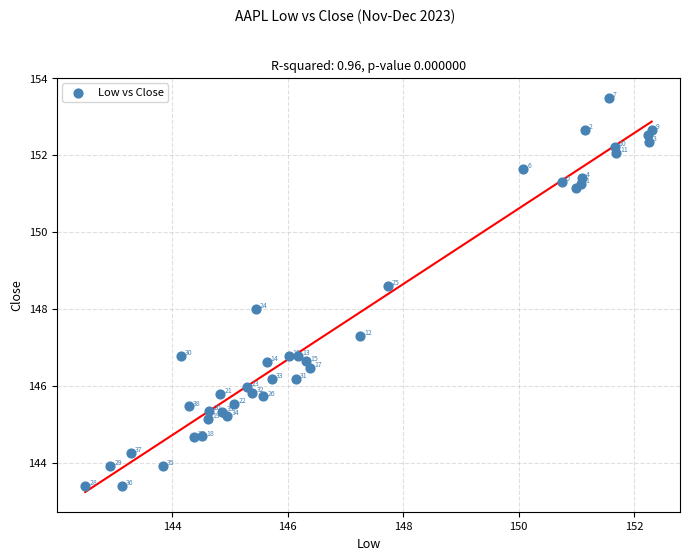

What Y value in the scatter plot is closest to 148?

148.0